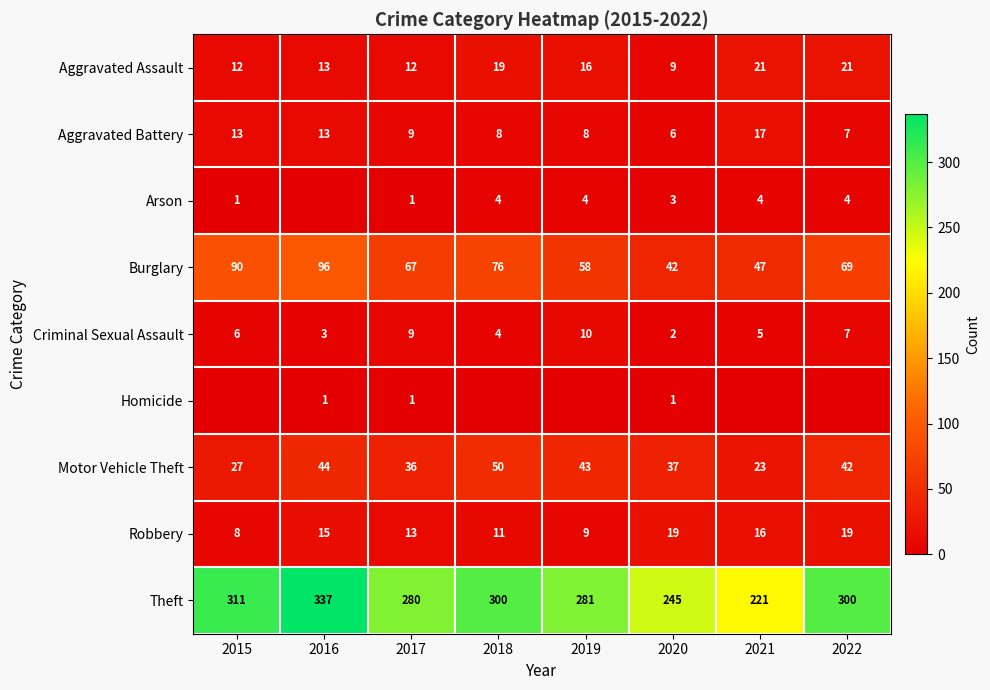

What is the difference between the maximum and minimum values in the Theft series?

116